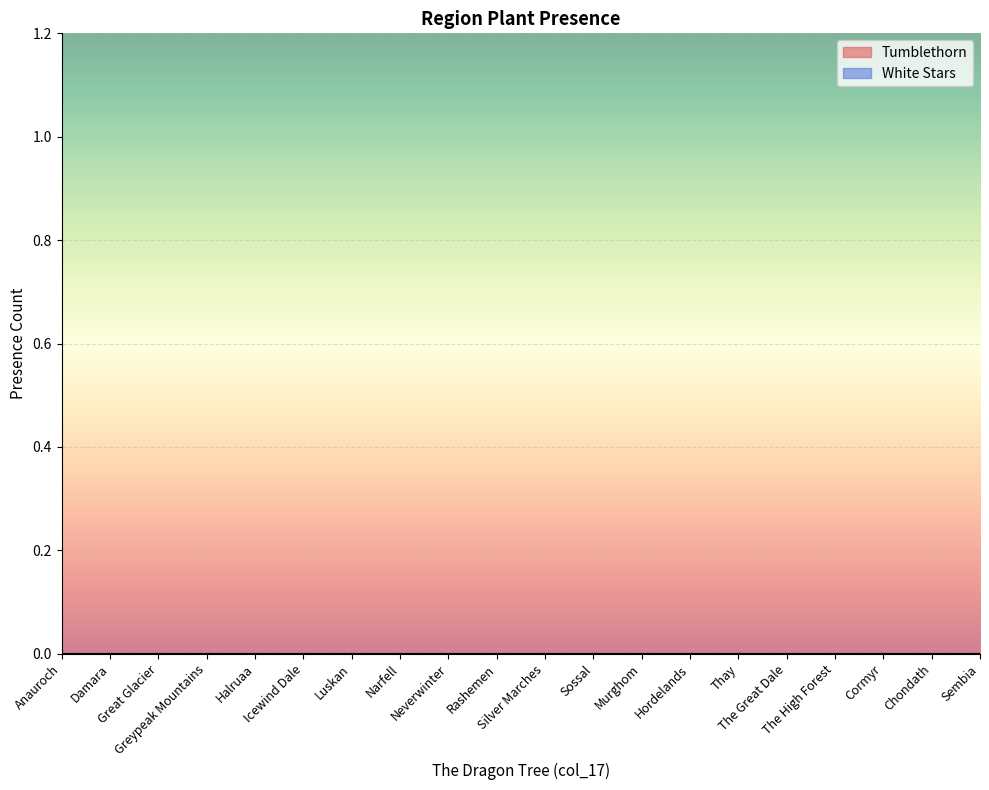

The value of Tumblethorn at The Great Dale is 0. True or false?

True